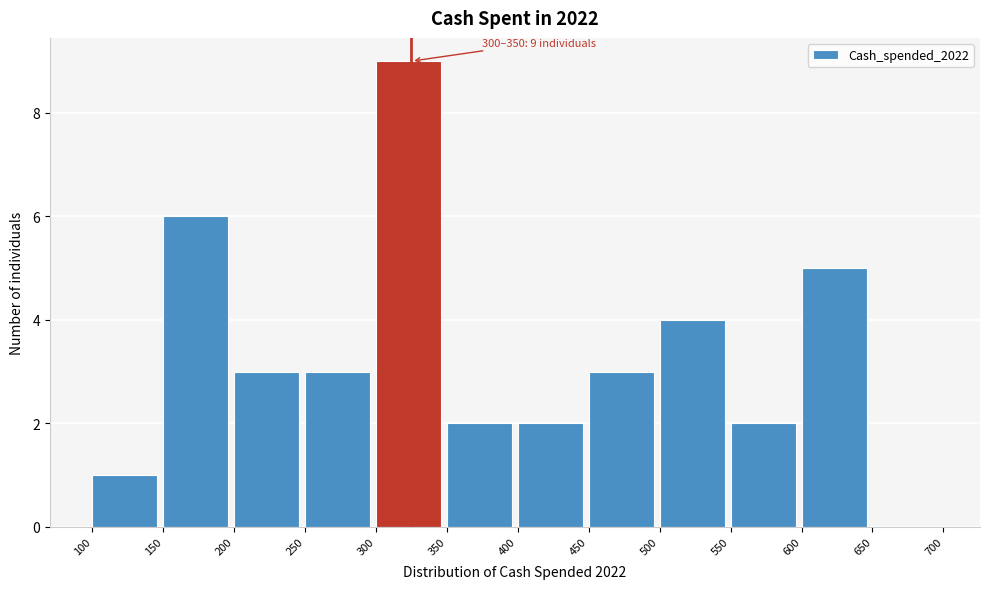

Over which range of the x-axis is the bar tallest?

300 to 350